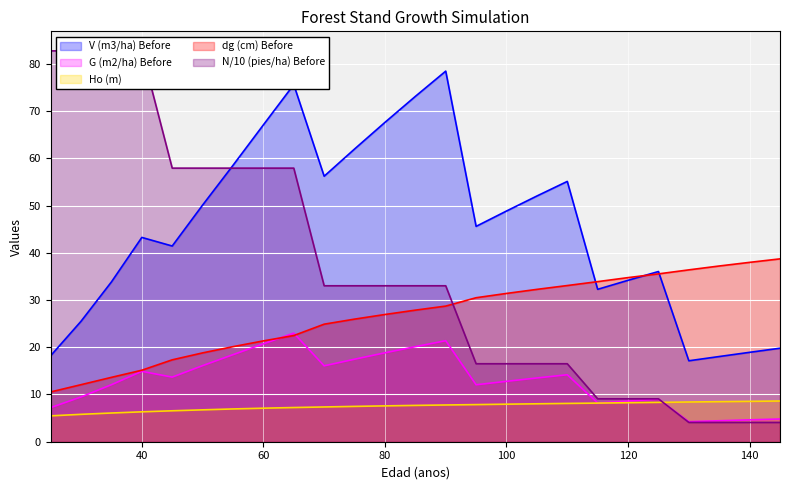

What is the average value of the V (m3/ha) Before series?

45.2